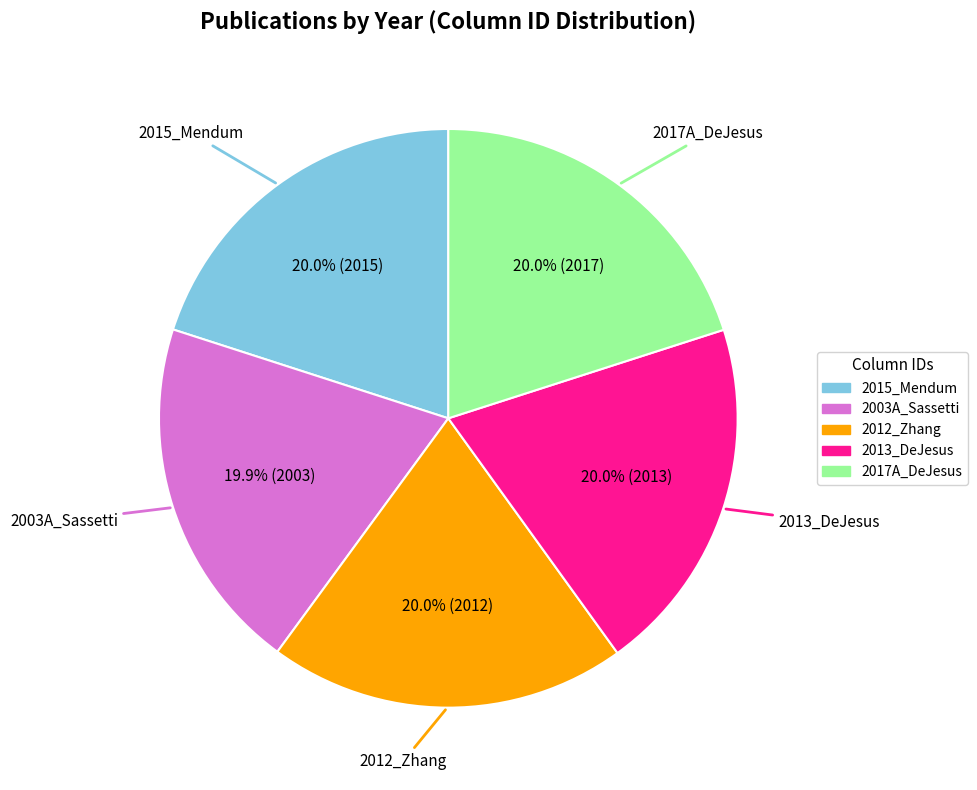

The 2012_Zhang slice represents 20% of the pie. True or false?

True